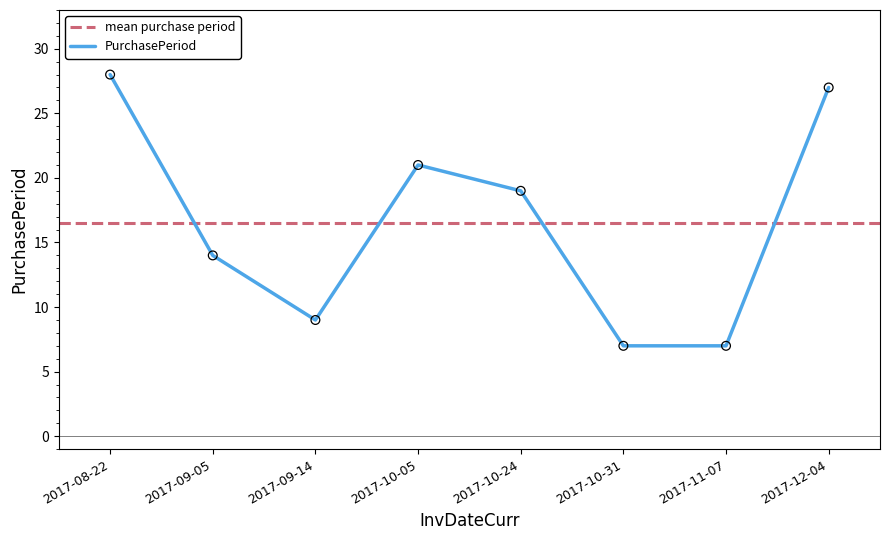

What is the change in value from 2017-09-05 to 2017-10-31?

-7